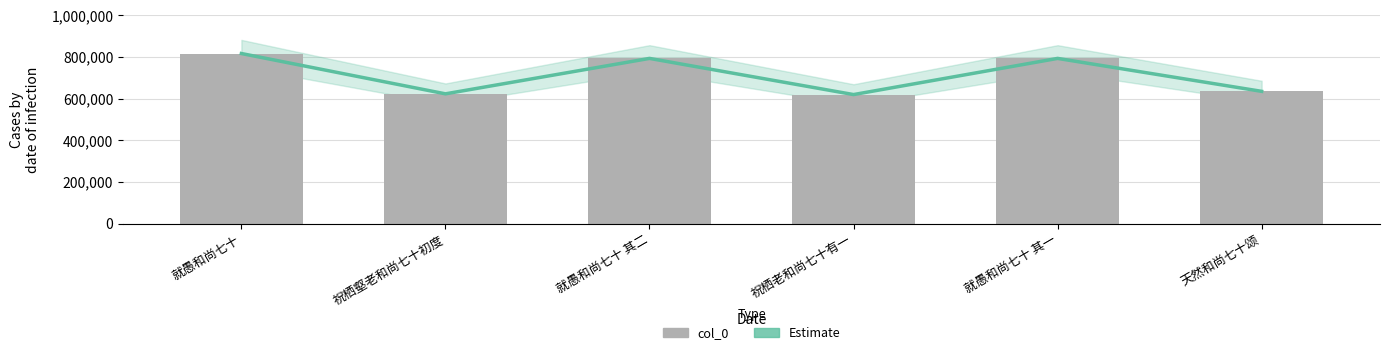

The col_0 series shows 623395 at 祝栖壑老和尚七十初度. True or false?

True